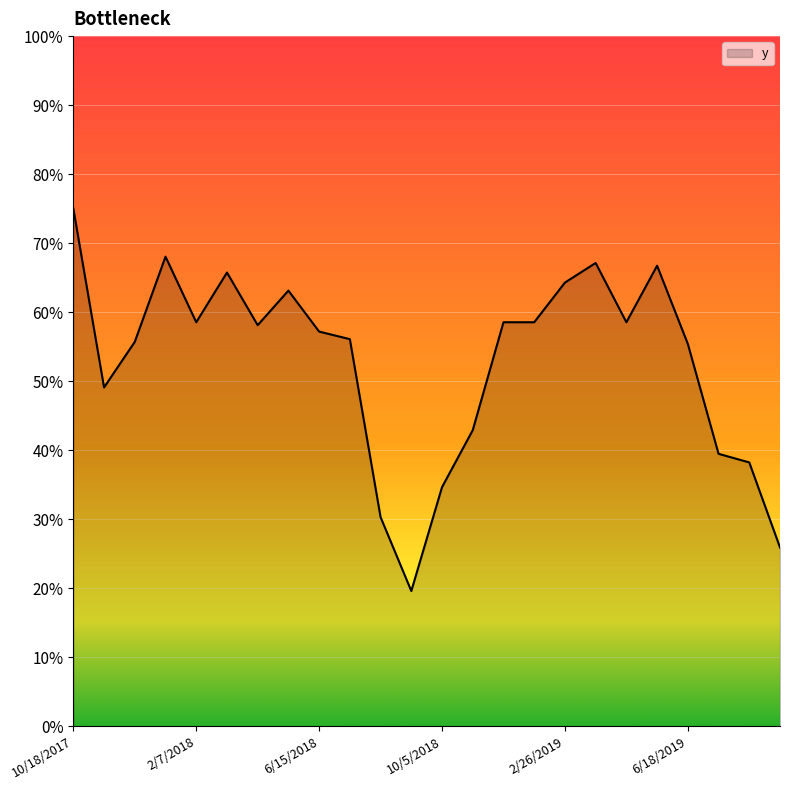

Does the chart have visible grid lines?

Yes